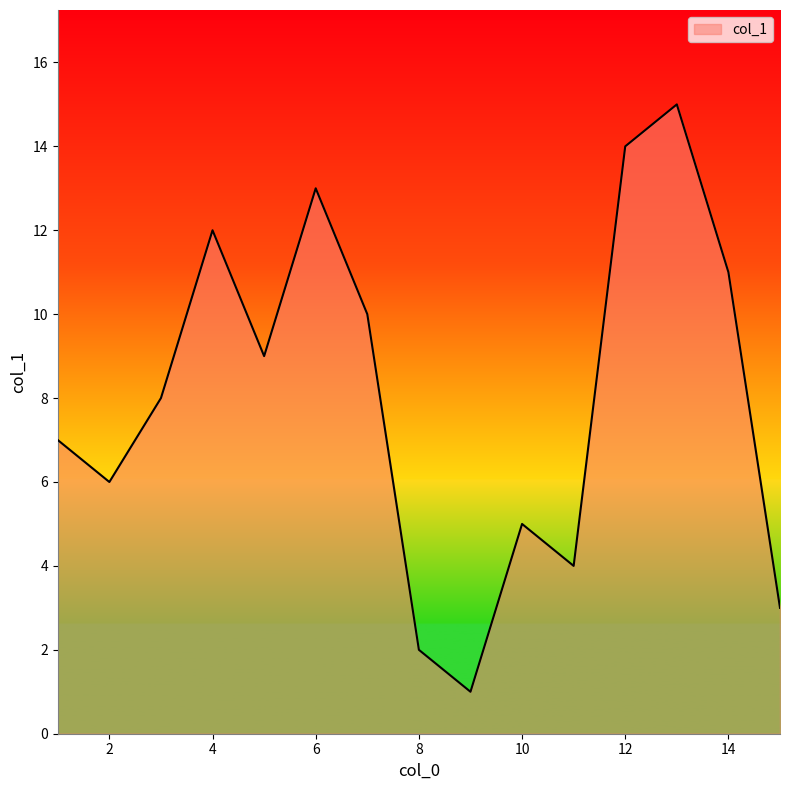

What is the difference between the maximum and minimum values?

14